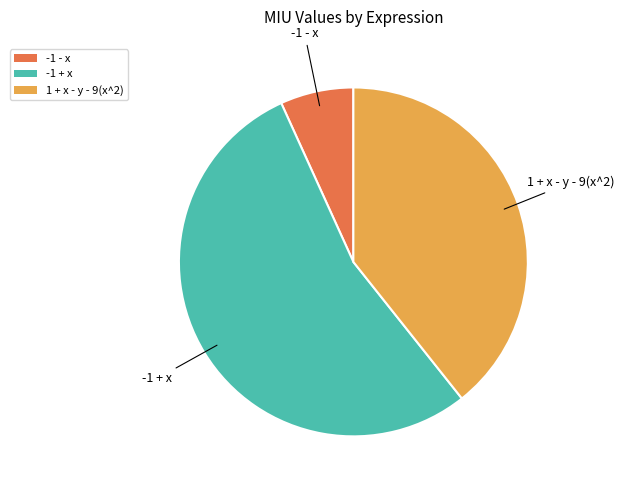

Which category has the smallest portion of the pie?

-1 - x